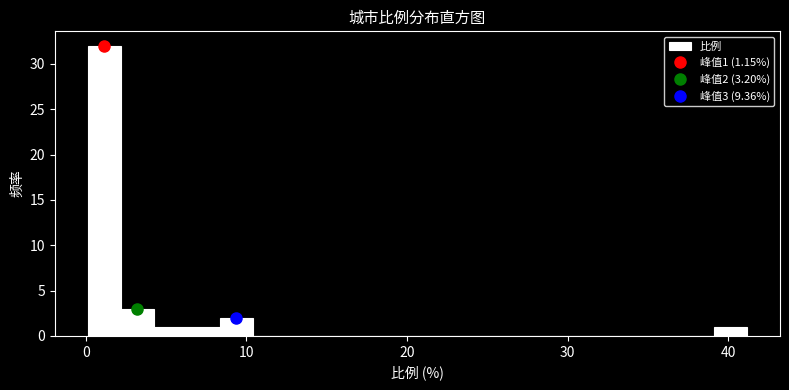

Around what value on the x-axis is the tallest bar? Give the approximate position of its centre, as read against the axis.

1